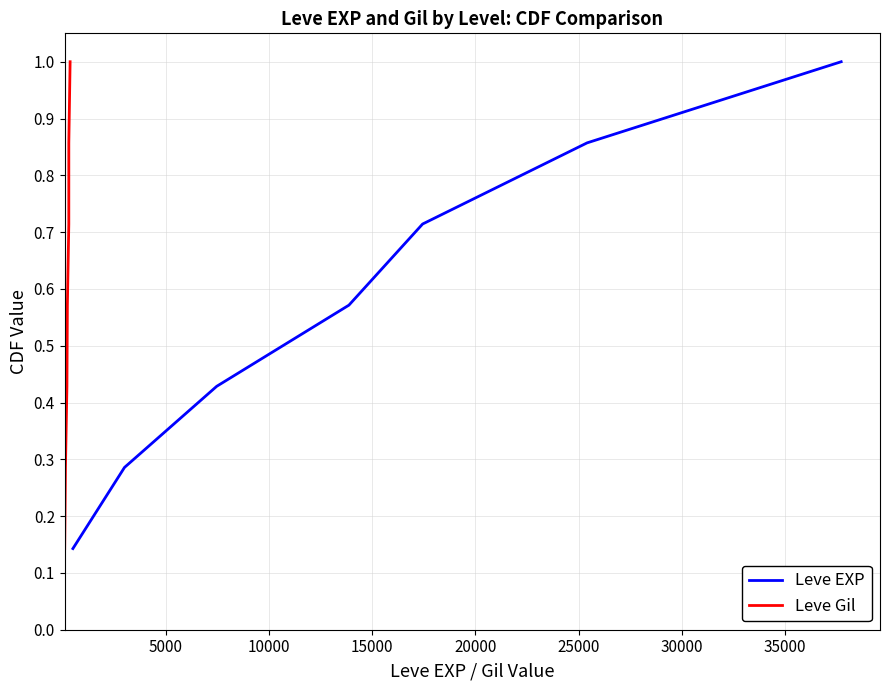

The Leve Gil series shows 0.7 at 30000. True or false?

False